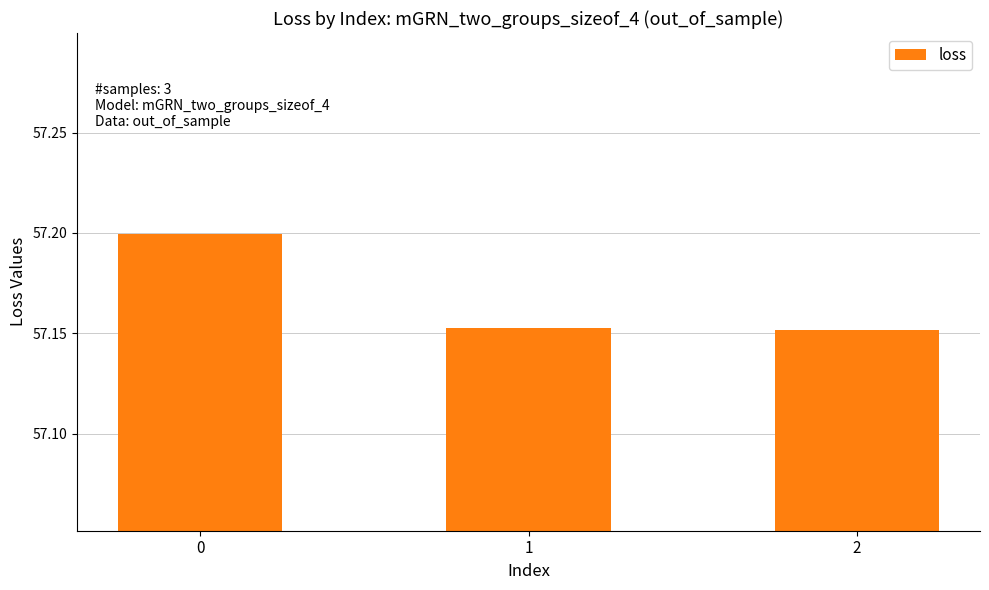

Is it true that the value at 1 is 91.2?

False